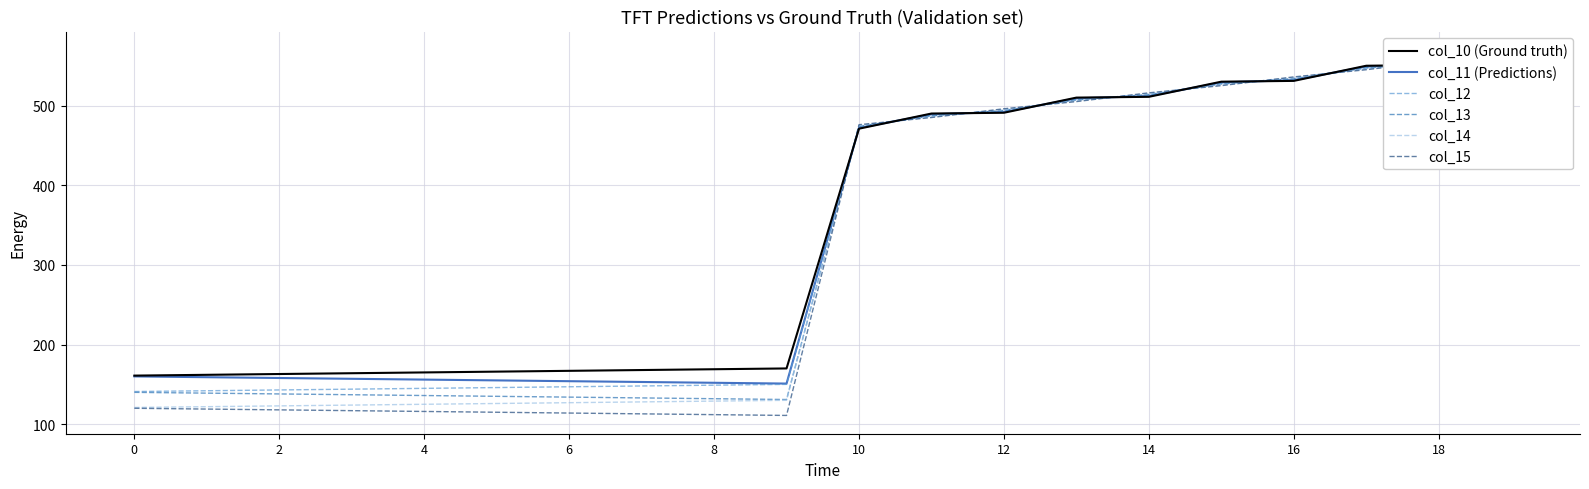

True or false: col_14 has a value of 122.0 at 2.

True